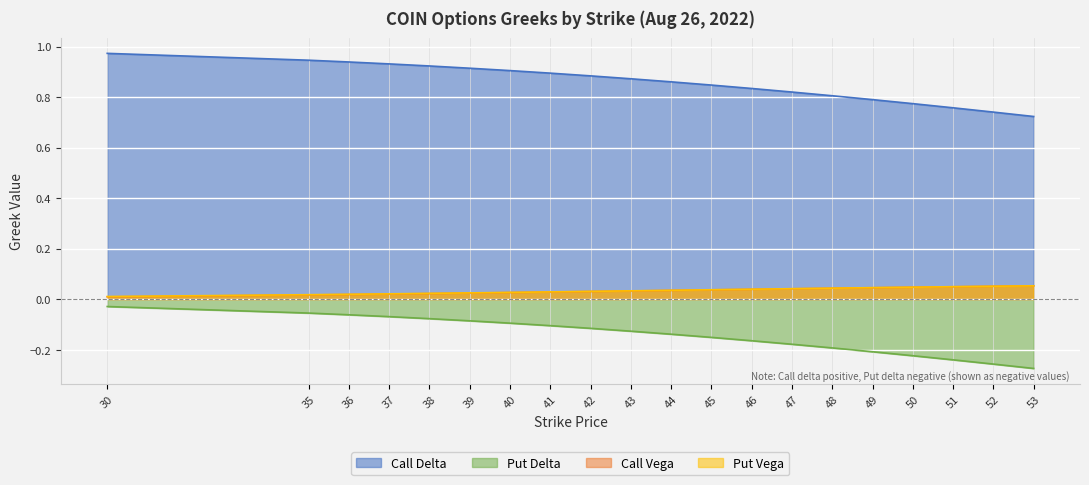

What is the value of the Put Delta point at the 17th from the left?

-0.2